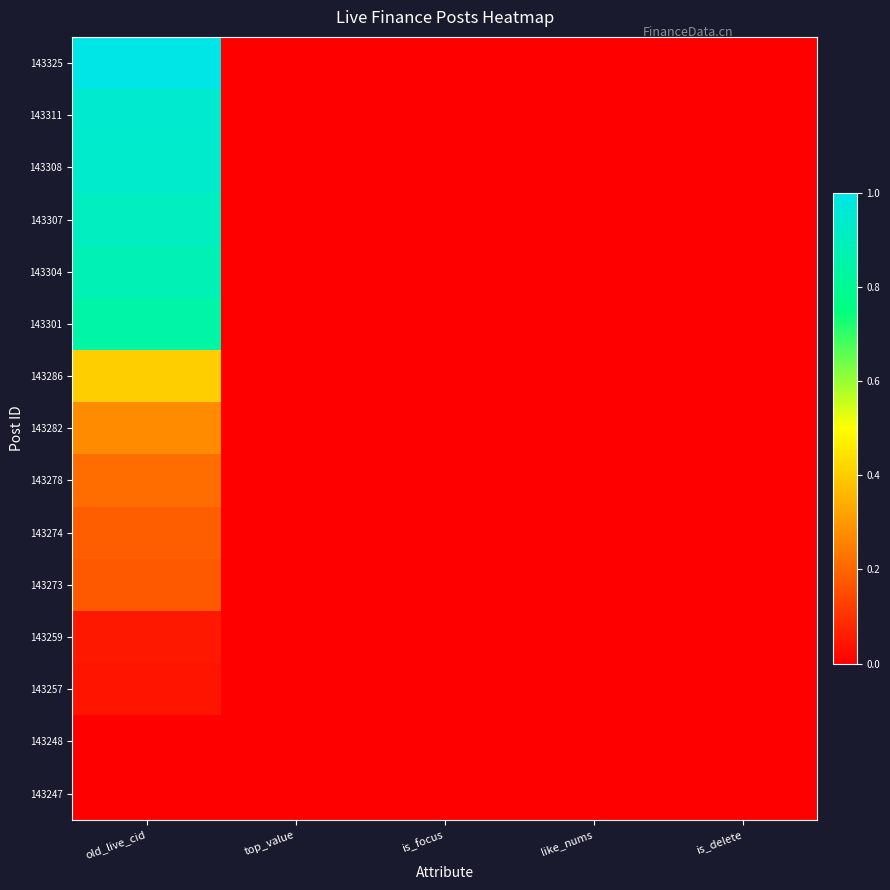

What is the greatest value displayed?

1.0